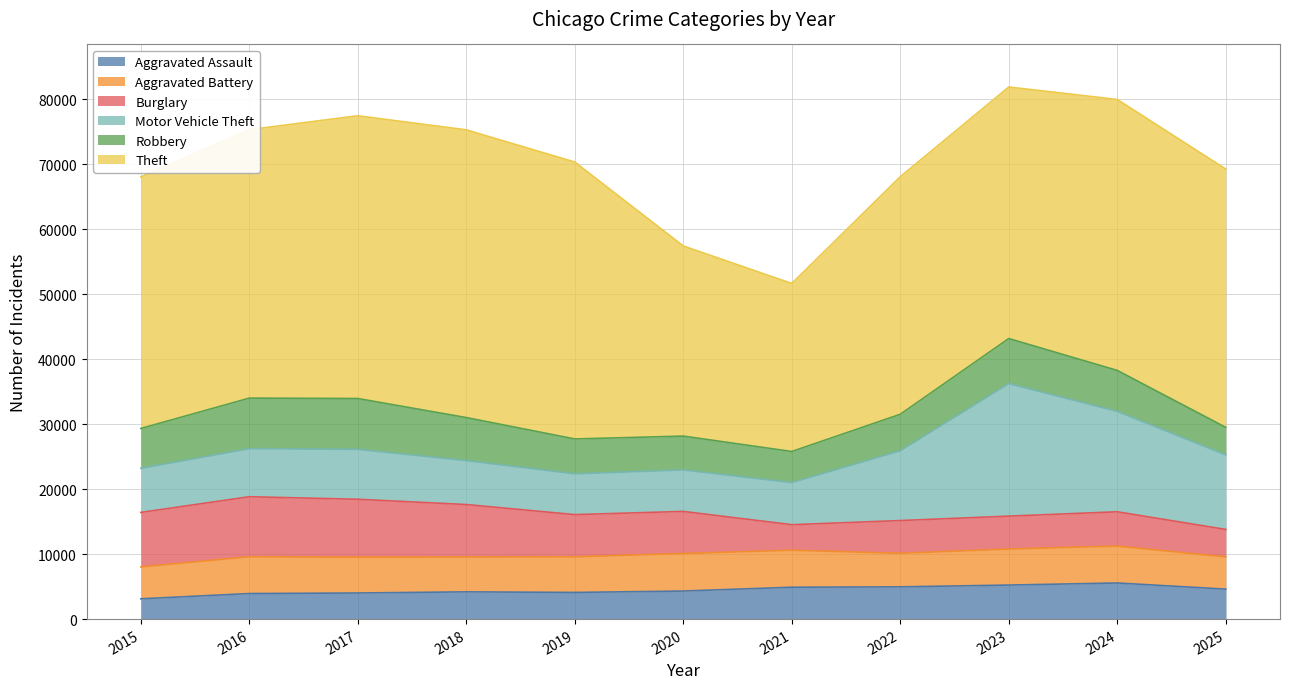

Read the Aggravated Assault value at 2017, to the nearest 100.

4000